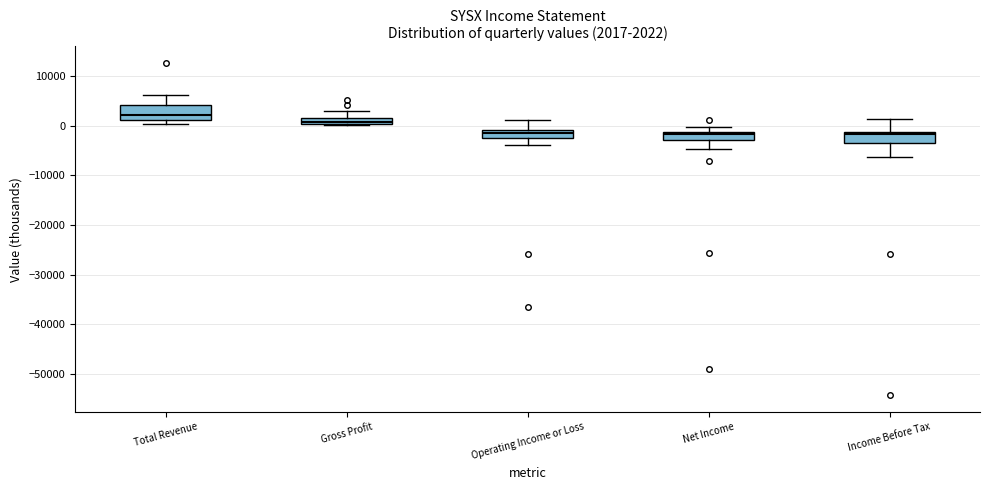

Which box's median line is the highest?

Total Revenue